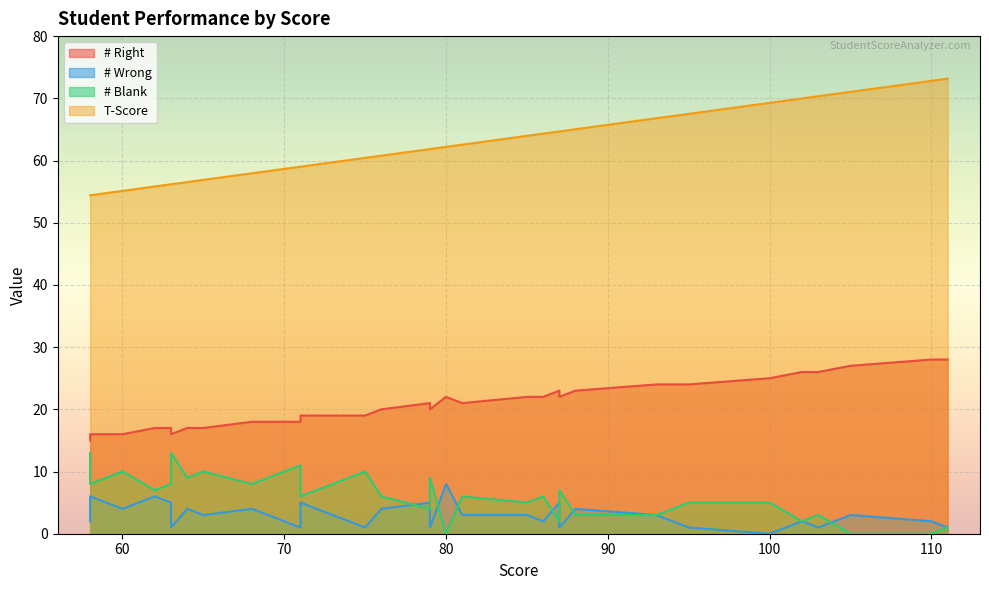

Which series has the widest spread of values?

T-Score